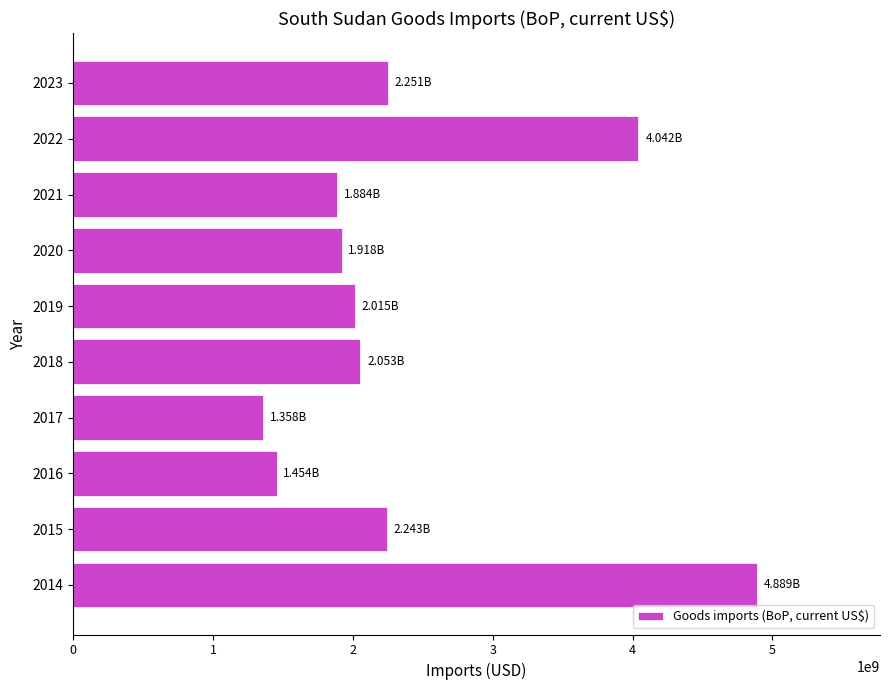

How many bars are there in total?

10